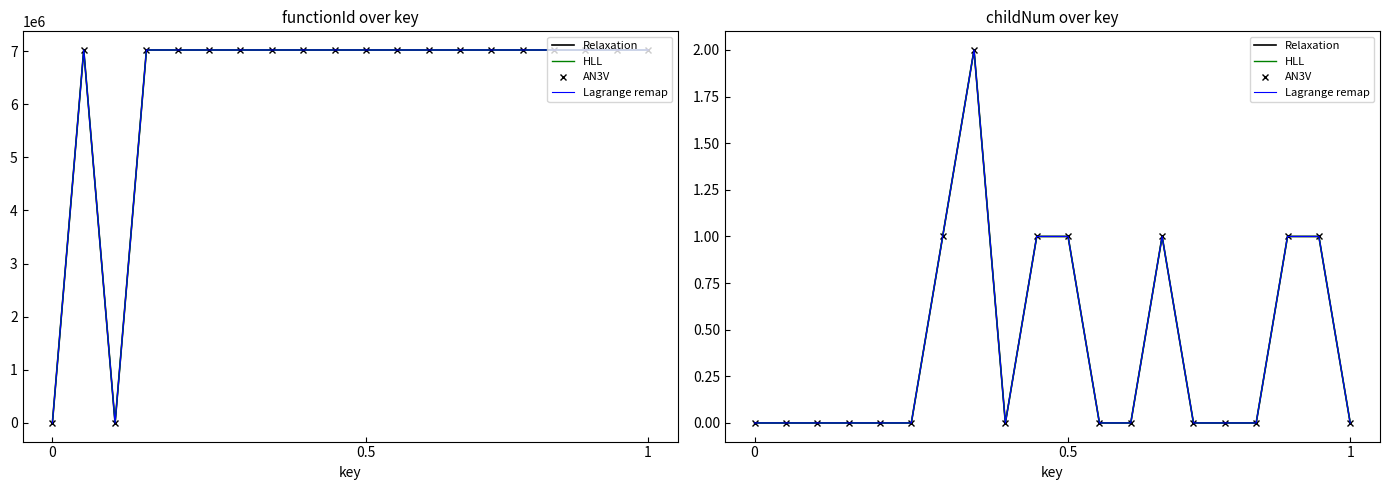

Rank the series by their maximum value, from lowest to highest.

Relaxation, HLL, AN3V, Lagrange remap